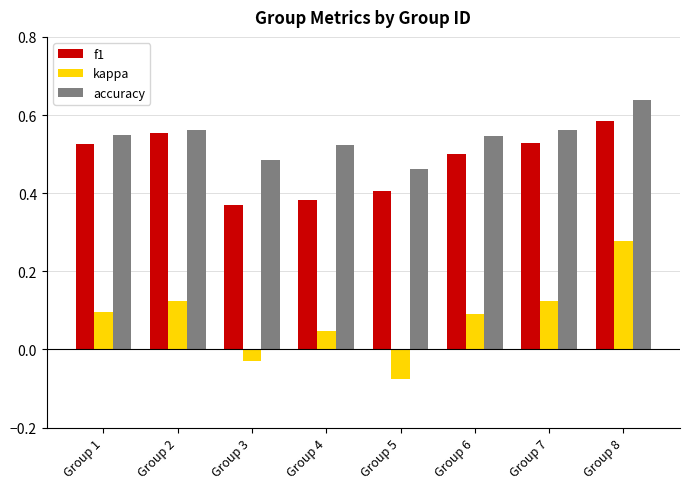

List the series in order of their peak value, highest first.

accuracy, f1, kappa